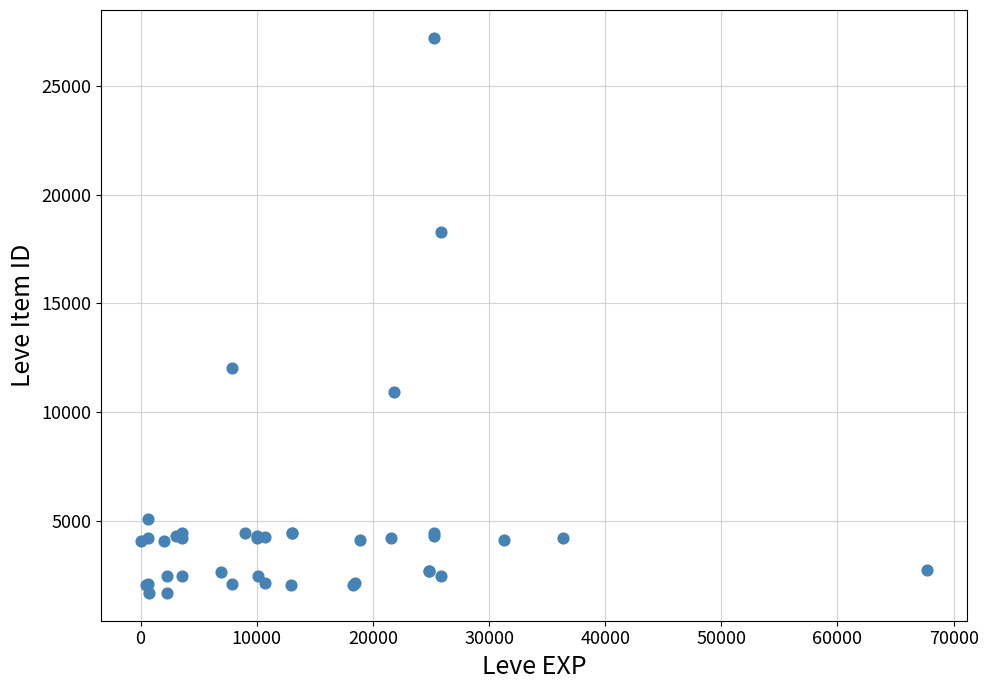

What Y value in the scatter plot is closest to 14448?

12018